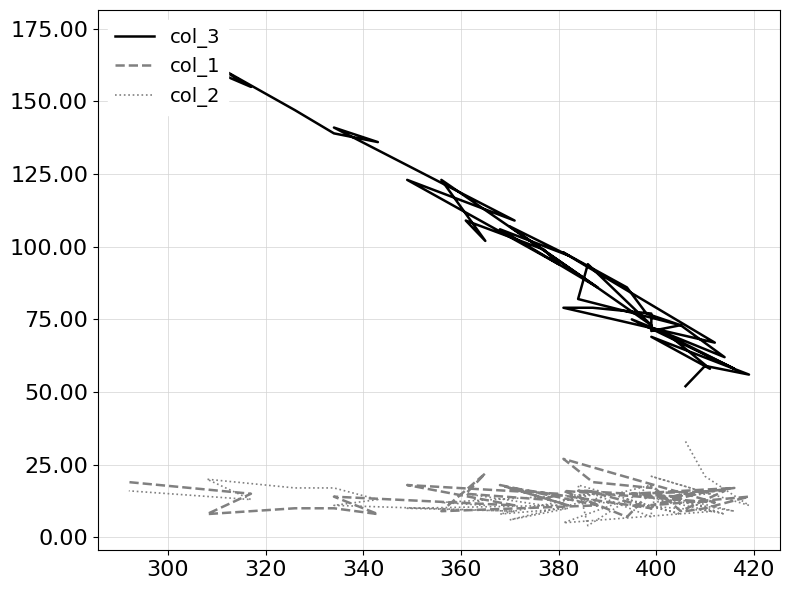

Does the chart have visible grid lines?

Yes